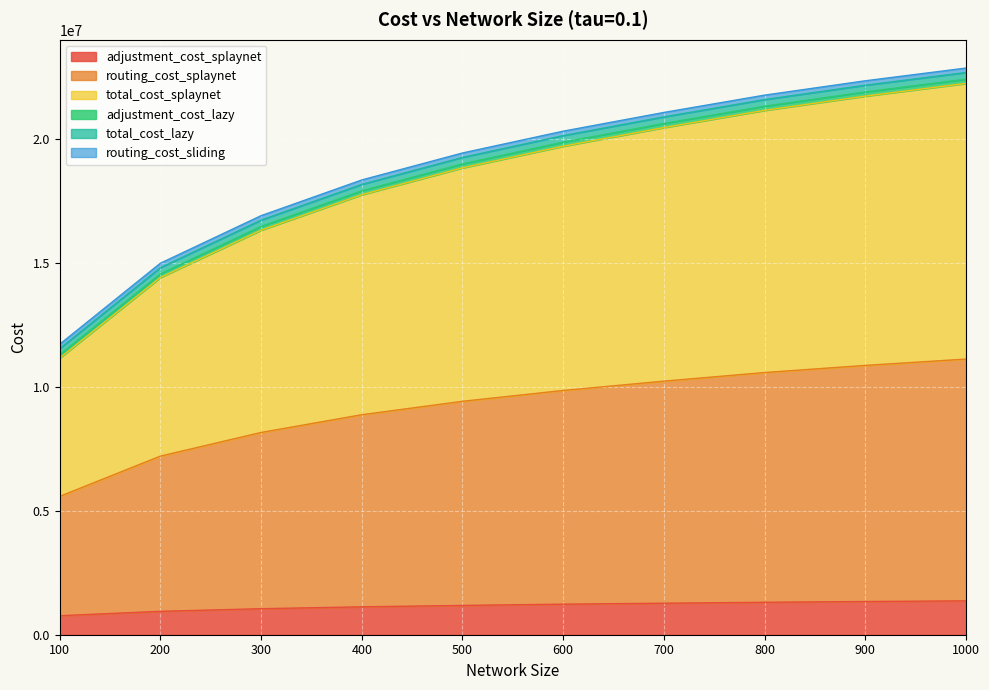

Does the chart display data point markers on the line(s)?

No